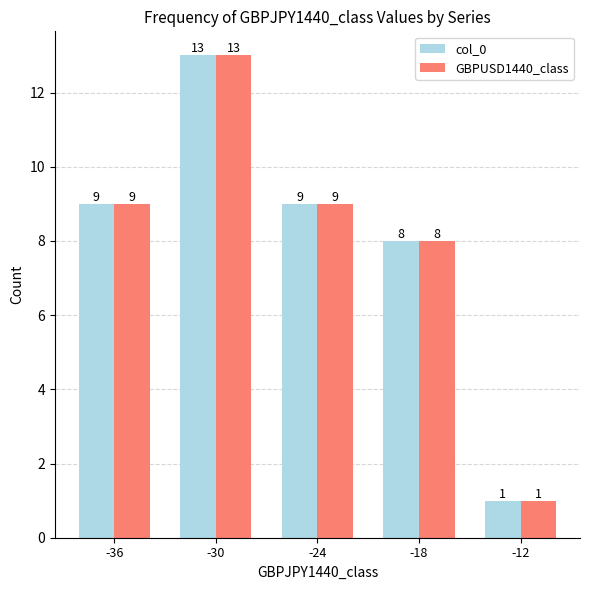

True or false: GBPUSD1440_class has a value of 9 at -36.

True